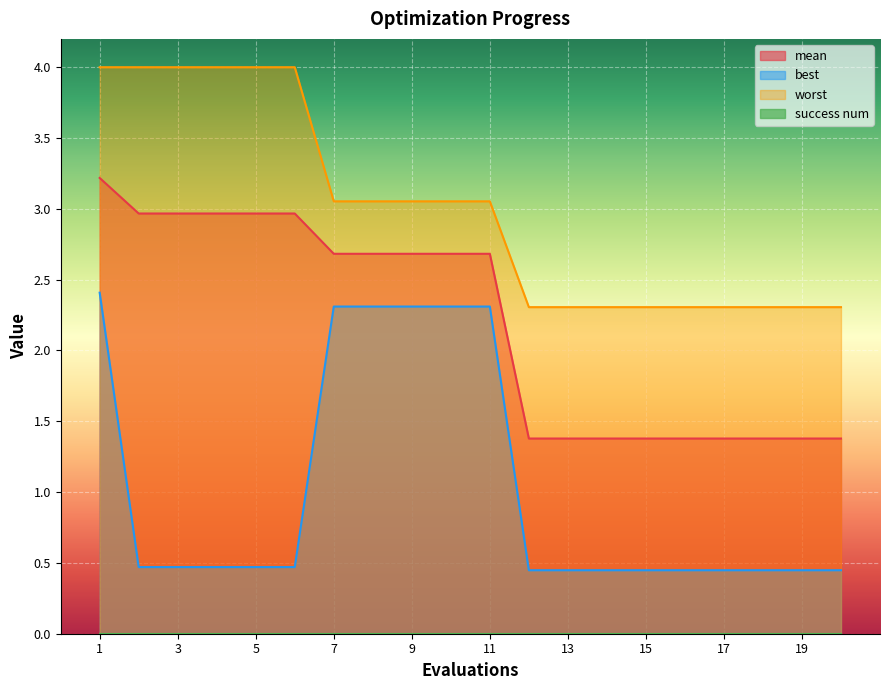

What is the difference between the second highest and second lowest values in the worst series?

1.7